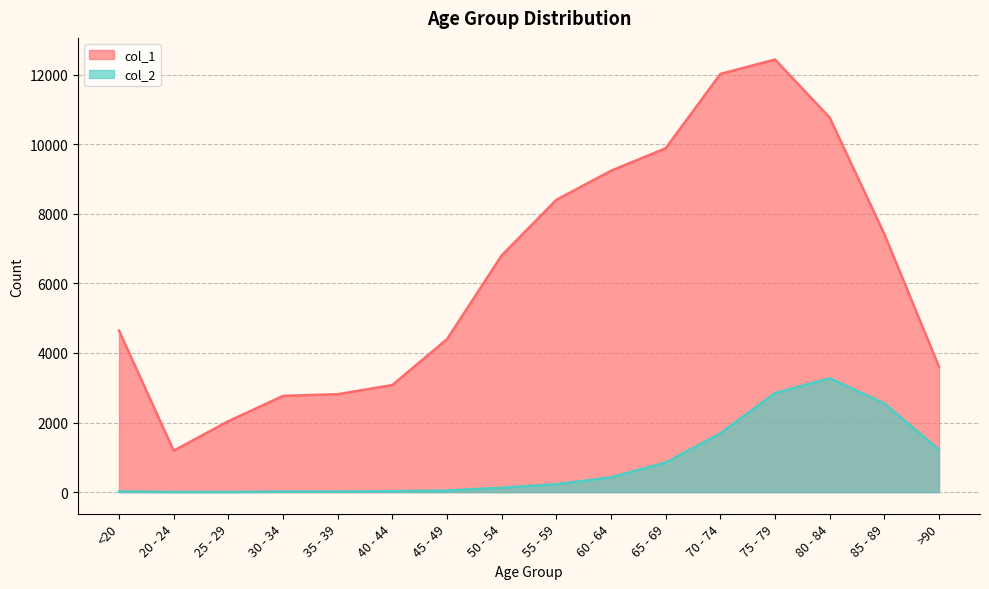

What is the spread (max minus min) of values at 40 - 44?

3054